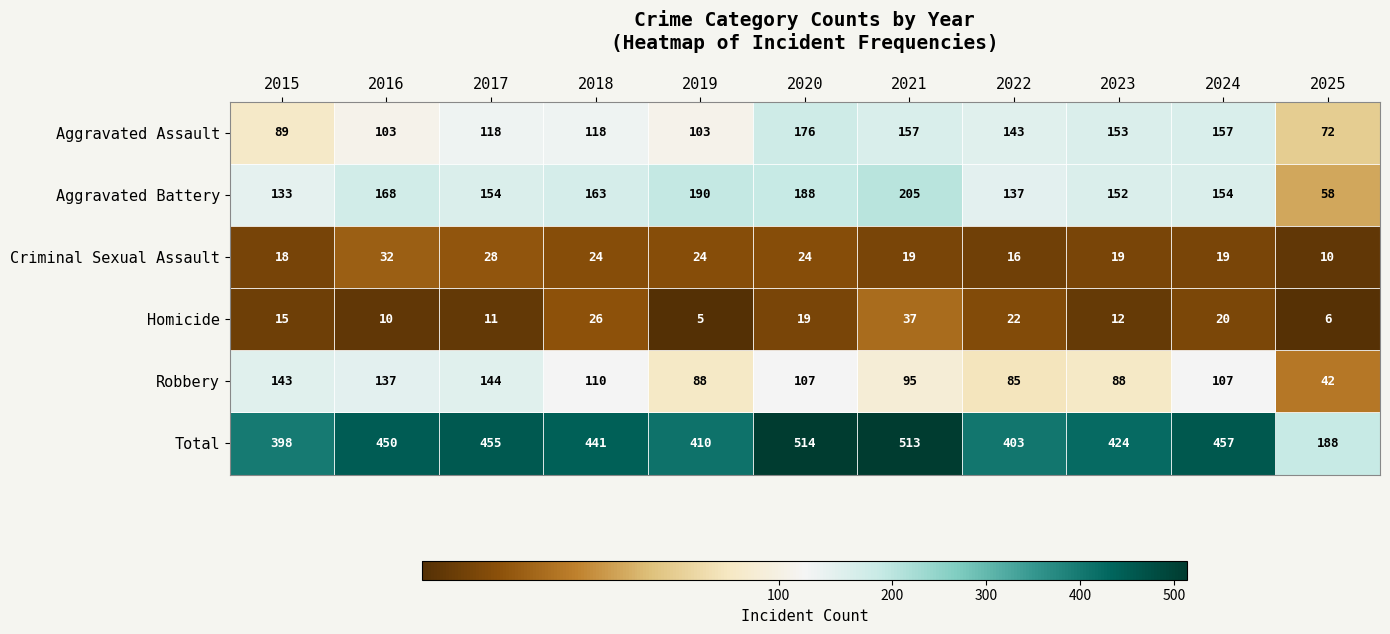

Which series changed the most between 2016 and 2018?

Robbery